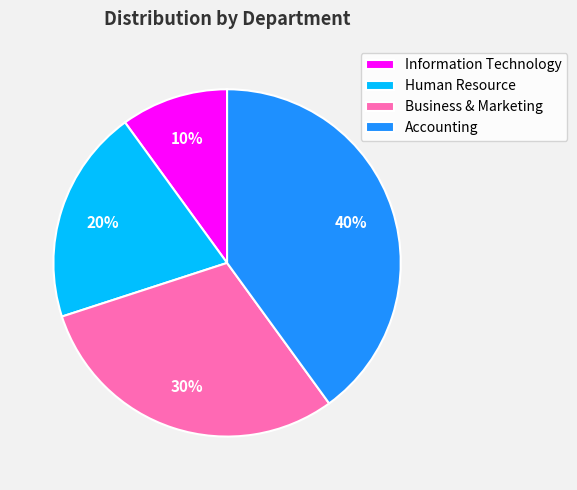

Combined, do Accounting and Business & Marketing account for over 50%?

Yes